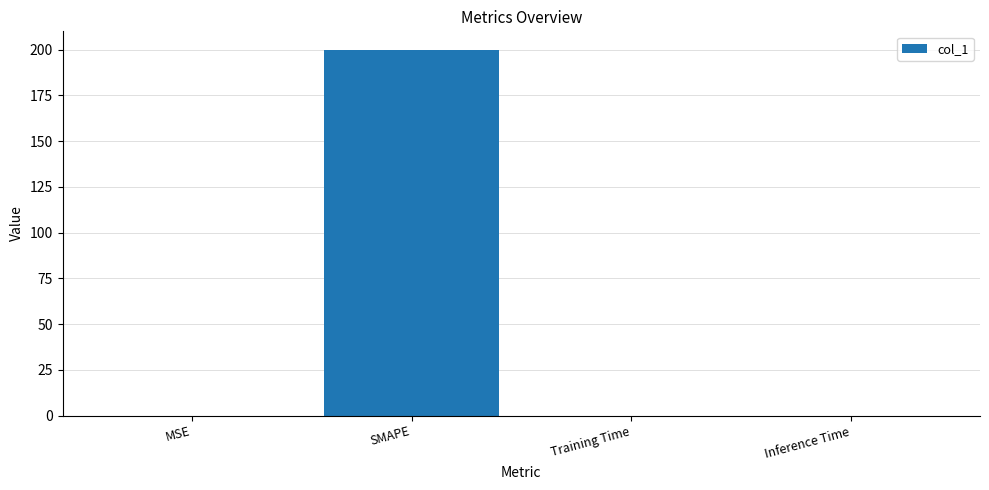

Is it true that the value at SMAPE is 200.0?

True